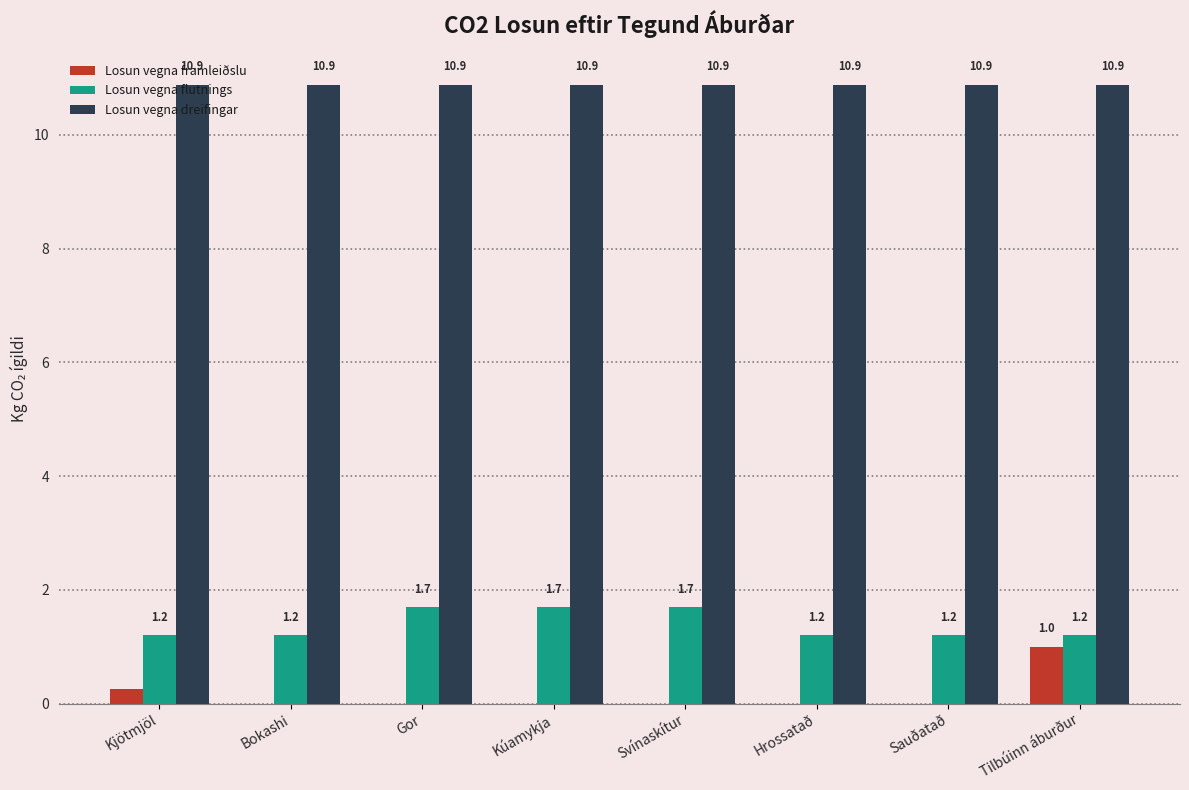

The Losun vegna flutnings series shows 1.2 at Sauðatað. True or false?

True